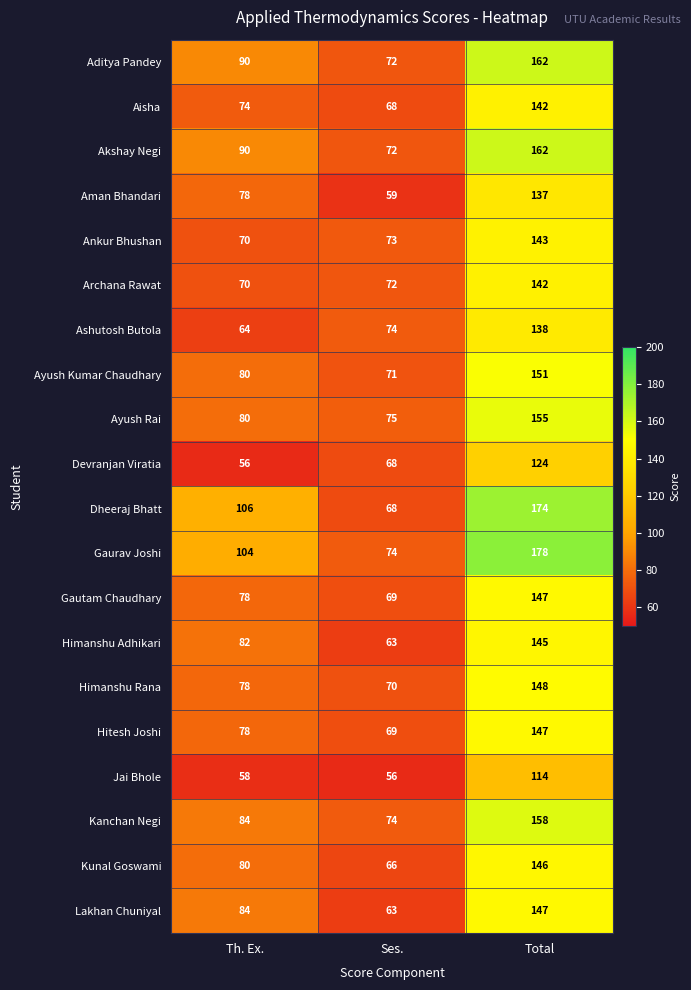

At how many categories does at least one series exceed 157?

1